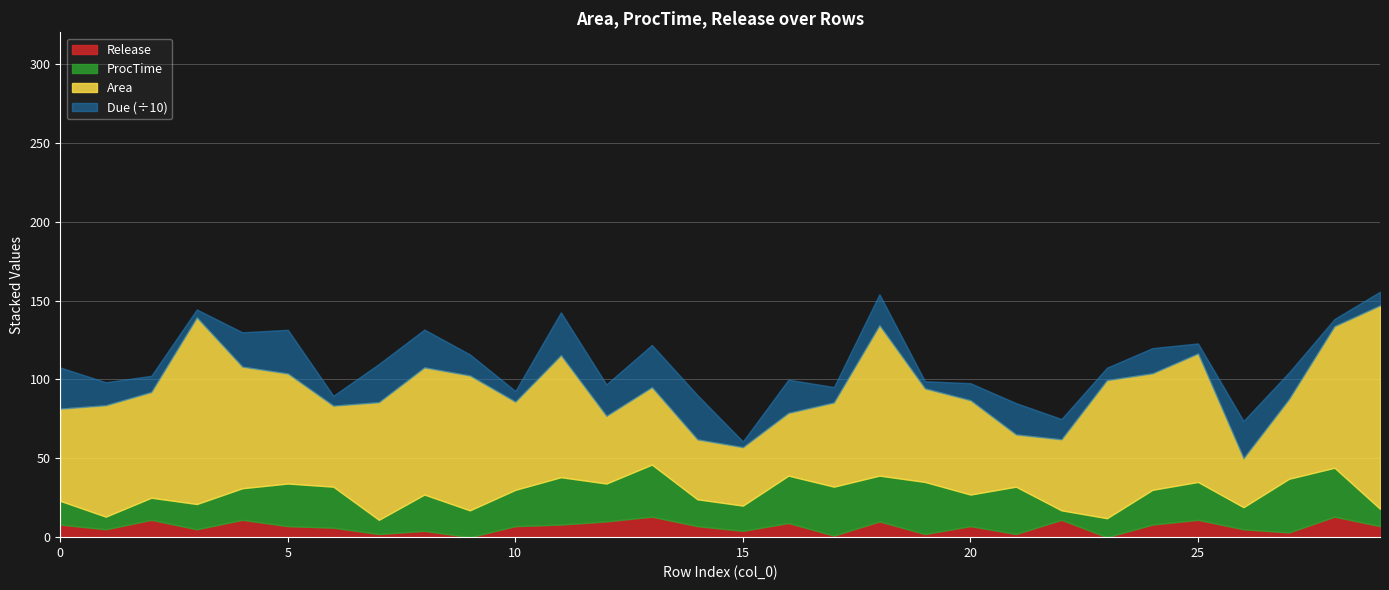

What is the difference between the Area values at 3 and 25?

36.8